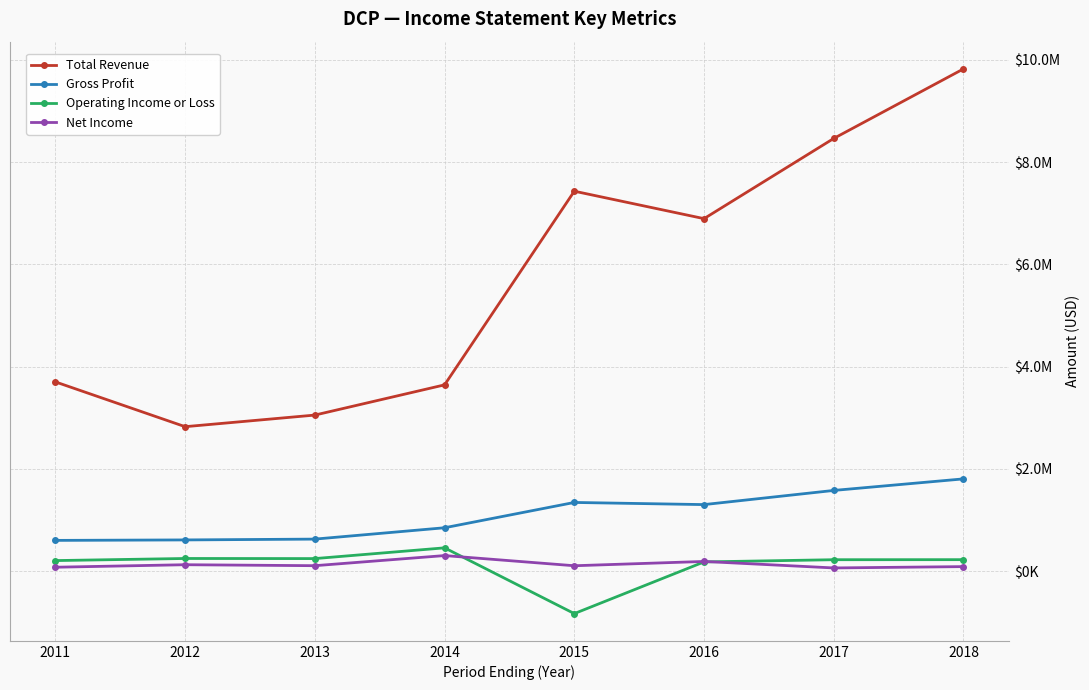

What is the highest value of the Total Revenue series?

9822000